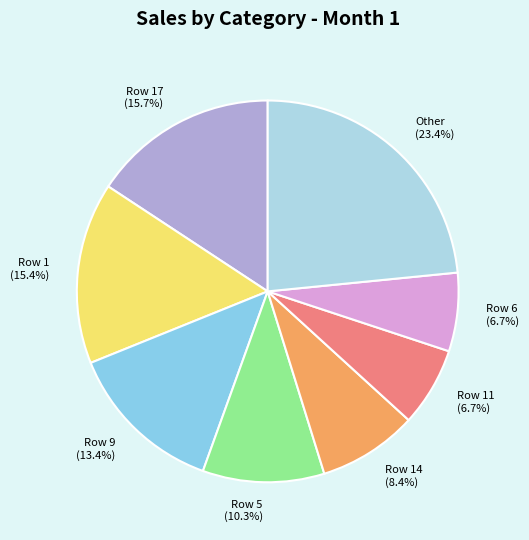

Is there any slice that represents more than half of the pie?

No